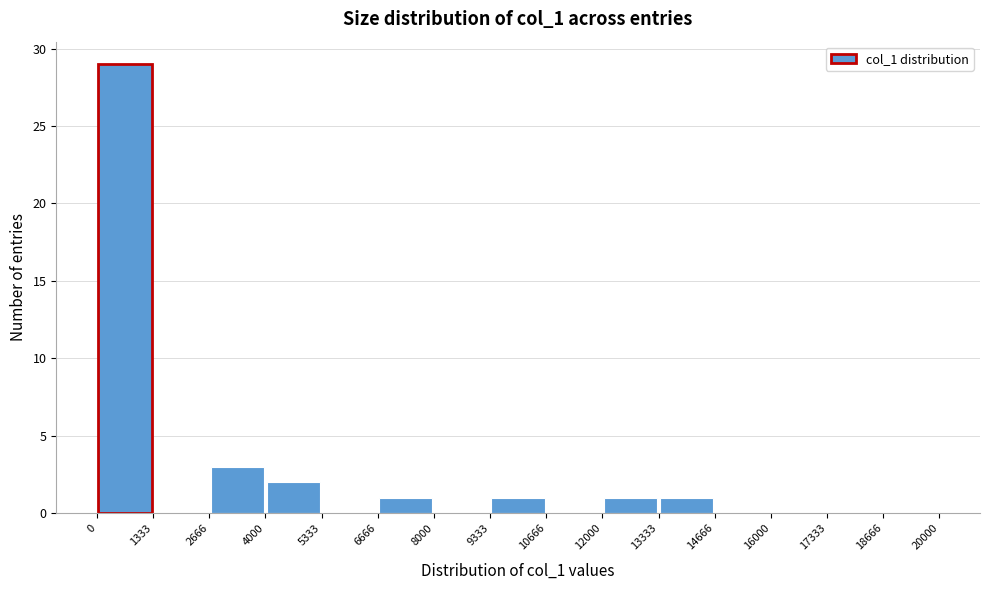

Reading left to right, transcribe this chart: for each bar, give the range it covers on the x-axis and its height. The values are not printed on the chart, so give them approximately, as read against the axis.

0 to 1333: 29
1333 to 2666: 0
2666 to 4000: 3
4000 to 5333: 2
5333 to 6666: 0
6666 to 8000: 1
8000 to 9333: 0
9333 to 10666: 1
10666 to 12000: 0
12000 to 13333: 1
13333 to 14666: 1
14666 to 16000: 0
16000 to 17333: 0
17333 to 18666: 0
18666 to 20000: 0